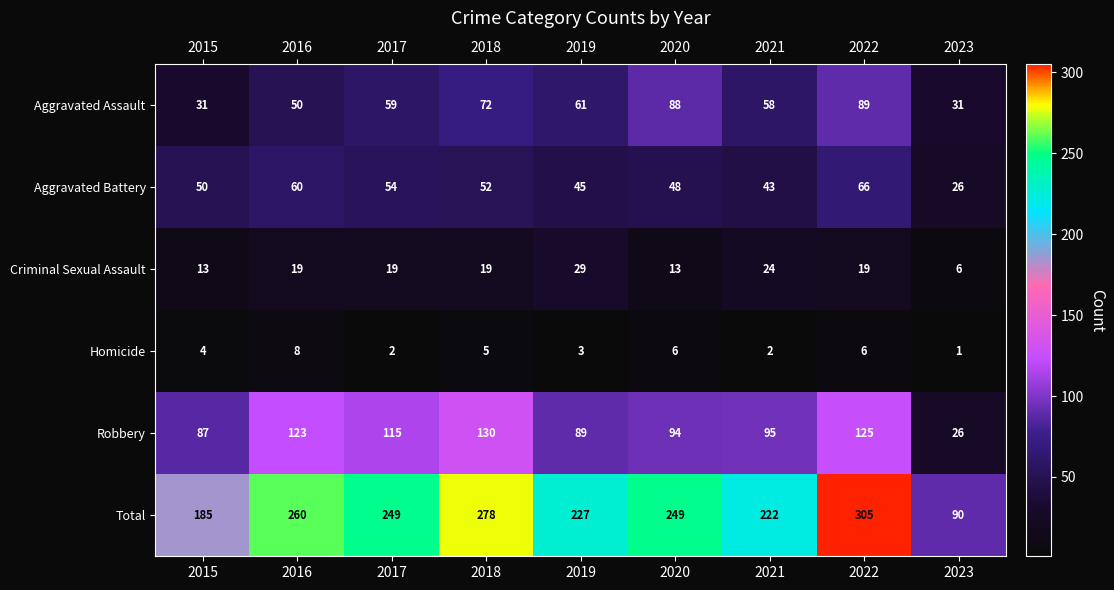

Between 2017 and 2020, which series saw the biggest shift?

Aggravated Assault